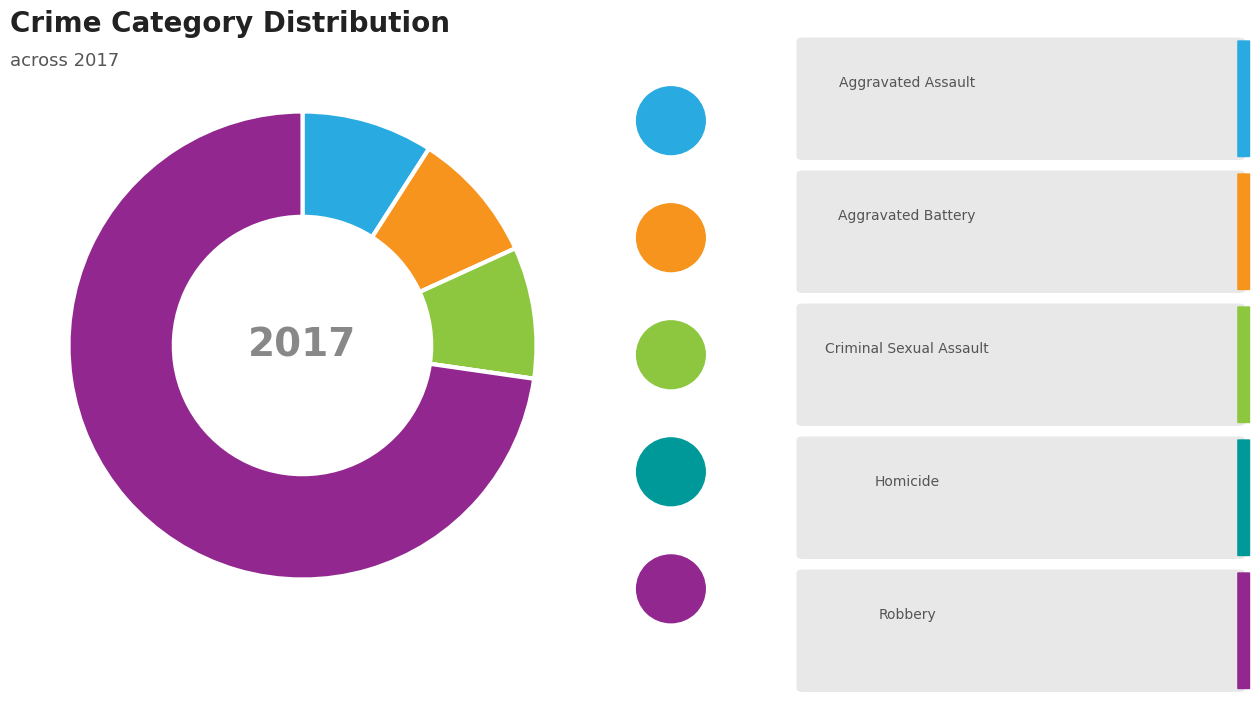

Is there a majority slice in this chart?

Yes